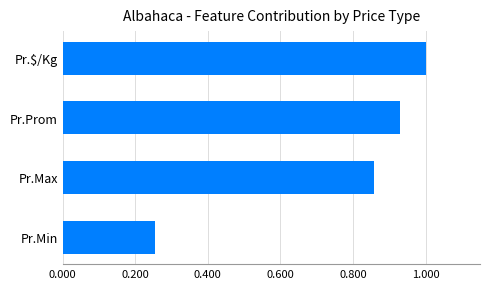

What is the average value?

0.8